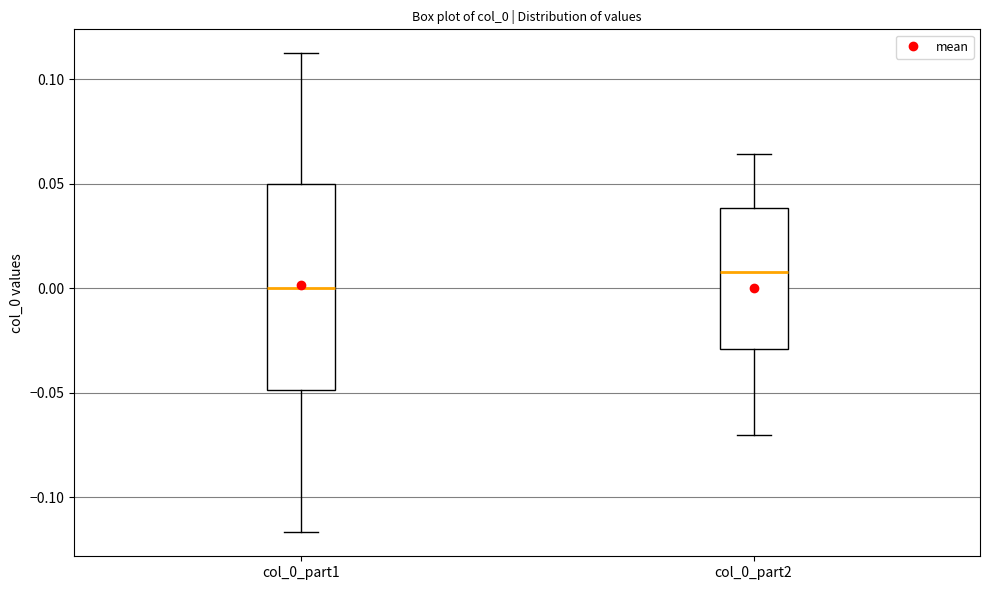

Reading left to right, read every box against the y-axis: the position of its median line, the range the box covers, and the ends of its whiskers. The values are not printed on the chart, so give them approximately, as read against the axis.

col_0_part1: median 0.000, box -0.050 to 0.050, whiskers -0.115 to 0.110
col_0_part2: median 0.010, box -0.030 to 0.040, whiskers -0.070 to 0.065